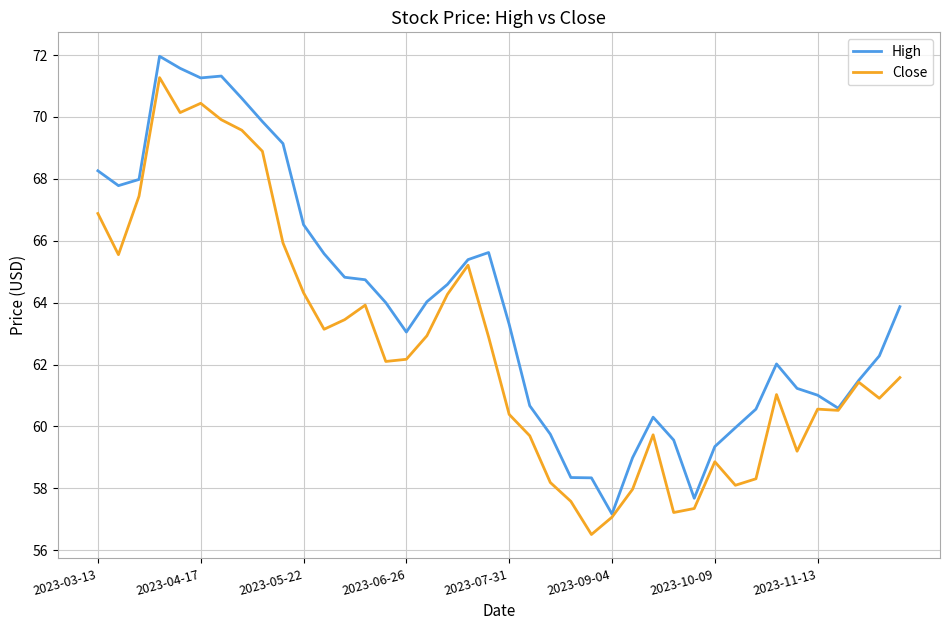

What is the minimum value for Close?

56.5